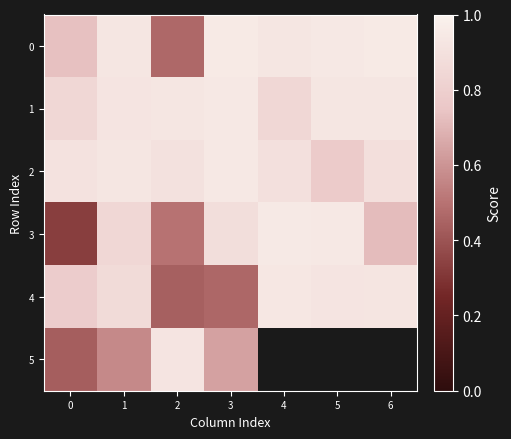

At which category is the sum across all series the highest?

1